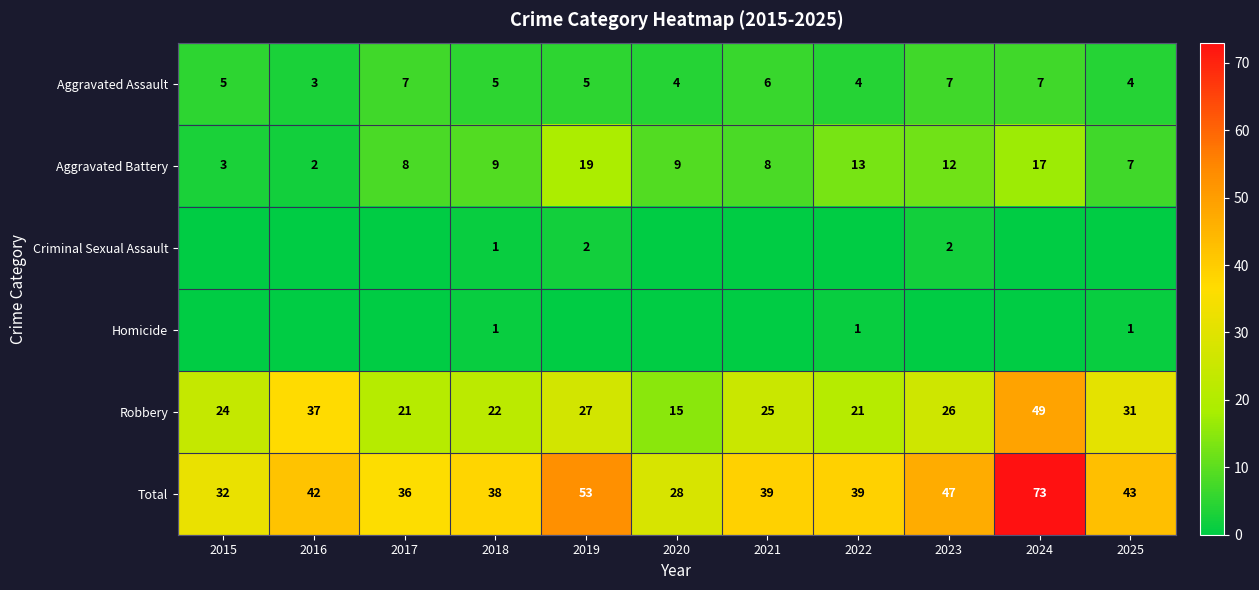

What is the difference between the highest and lowest values at 2018?

37